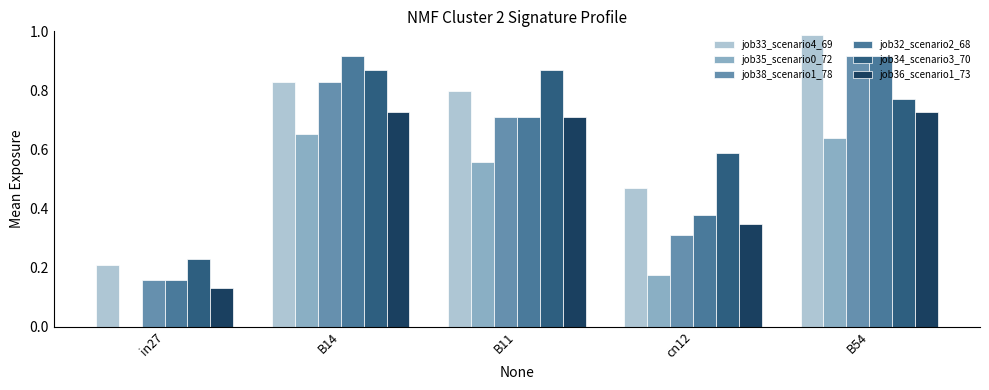

Are the bars grouped side by side (vs. stacked)?

Yes